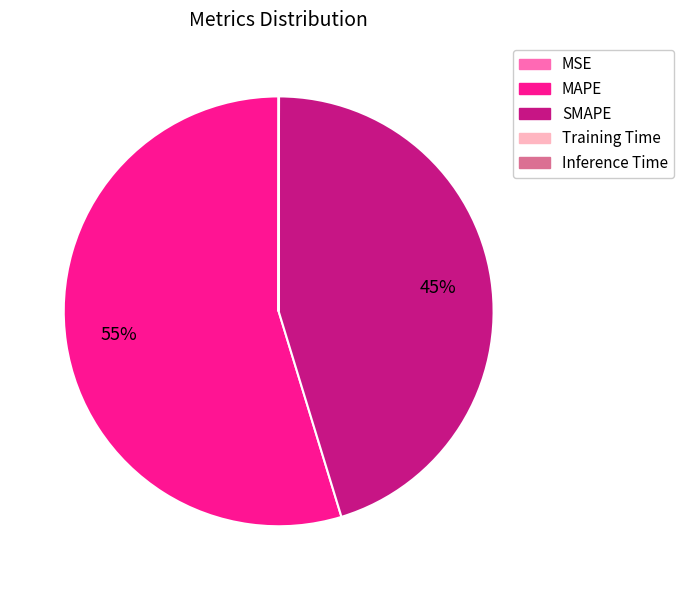

The MAPE slice represents 61% of the pie. True or false?

False